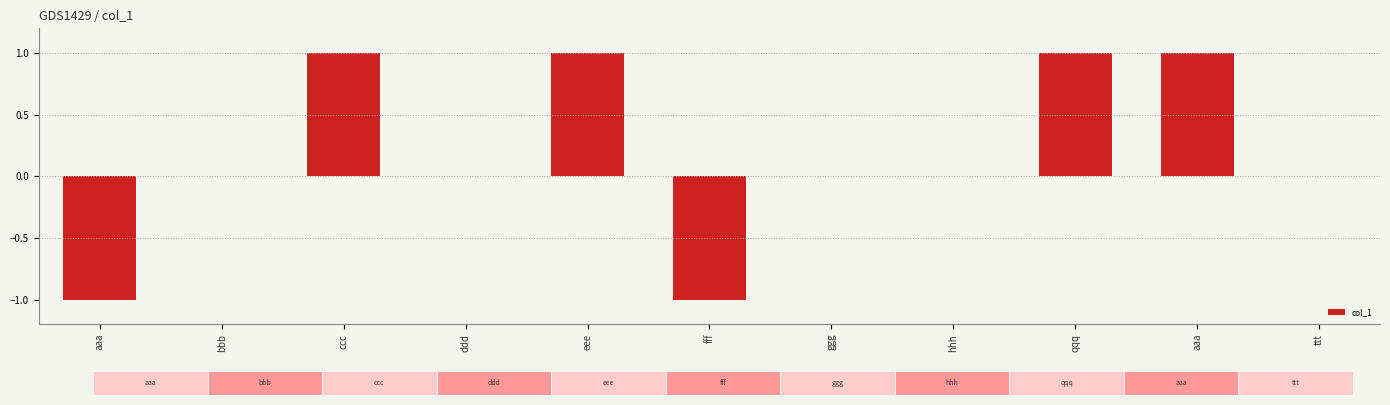

Are the bars horizontal?

No